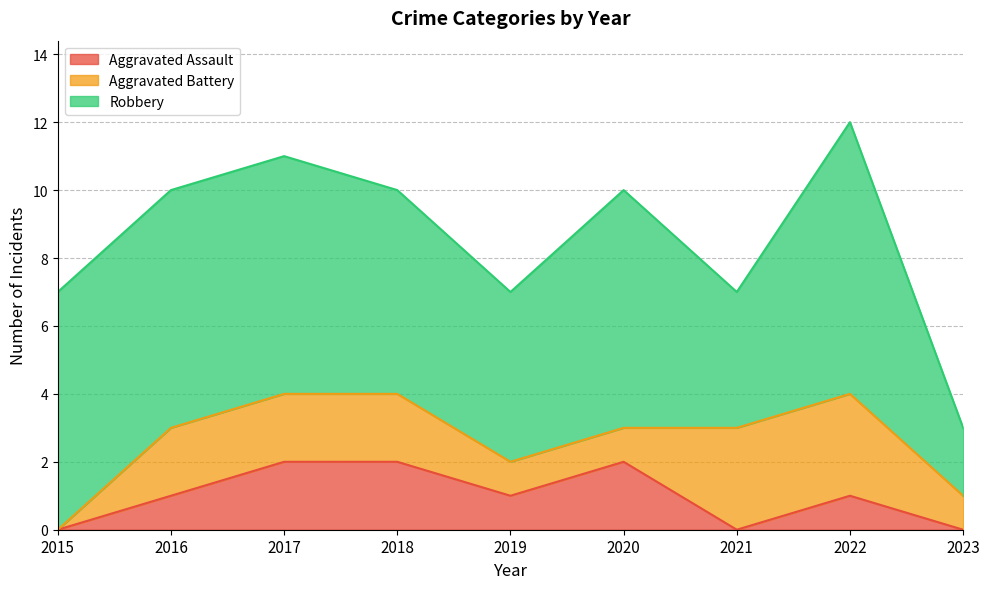

True or false: Aggravated Battery and Aggravated Assault intersect in this chart.

True